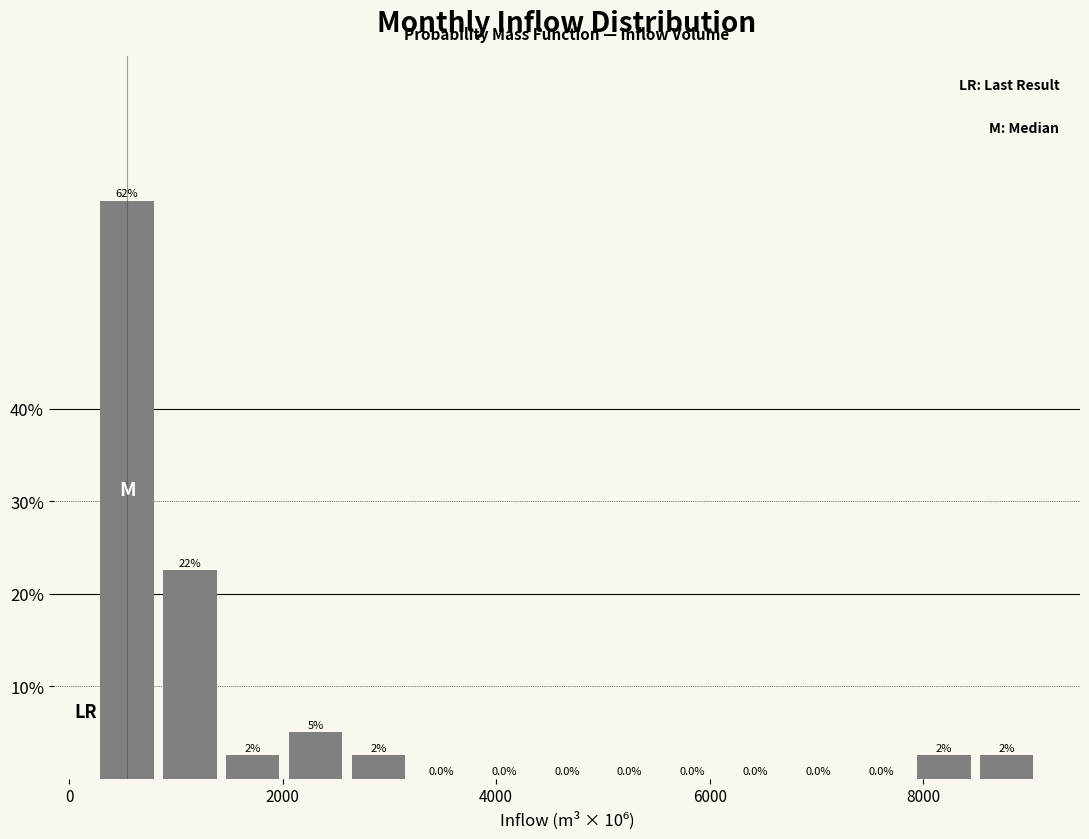

Read against the x-axis, roughly where is the centre of the tallest bar?

600